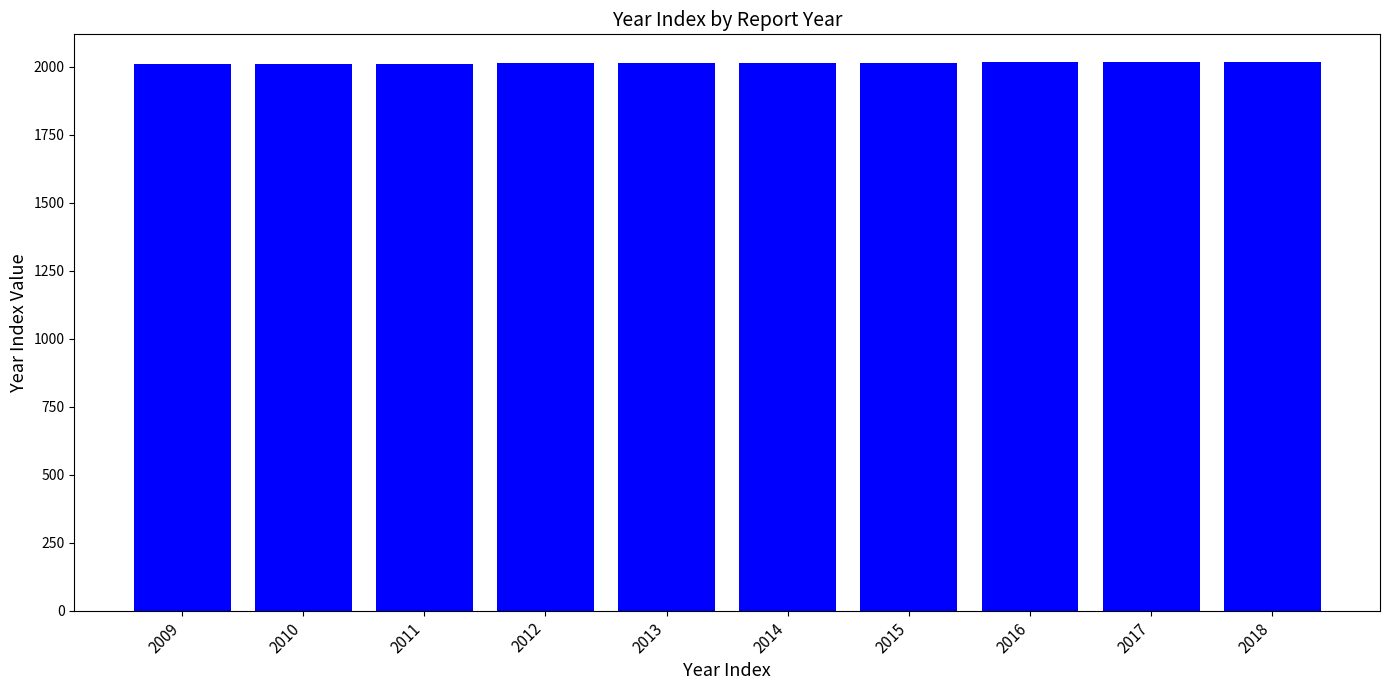

What is the ratio of the value at 2016 to the value at 2013?

1.0